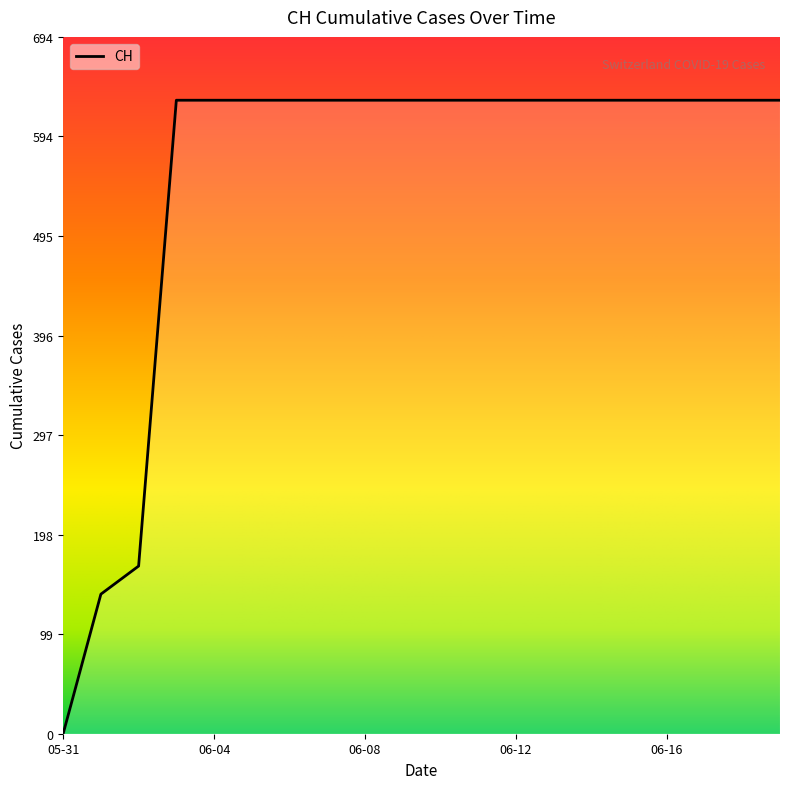

What is the average value?

552